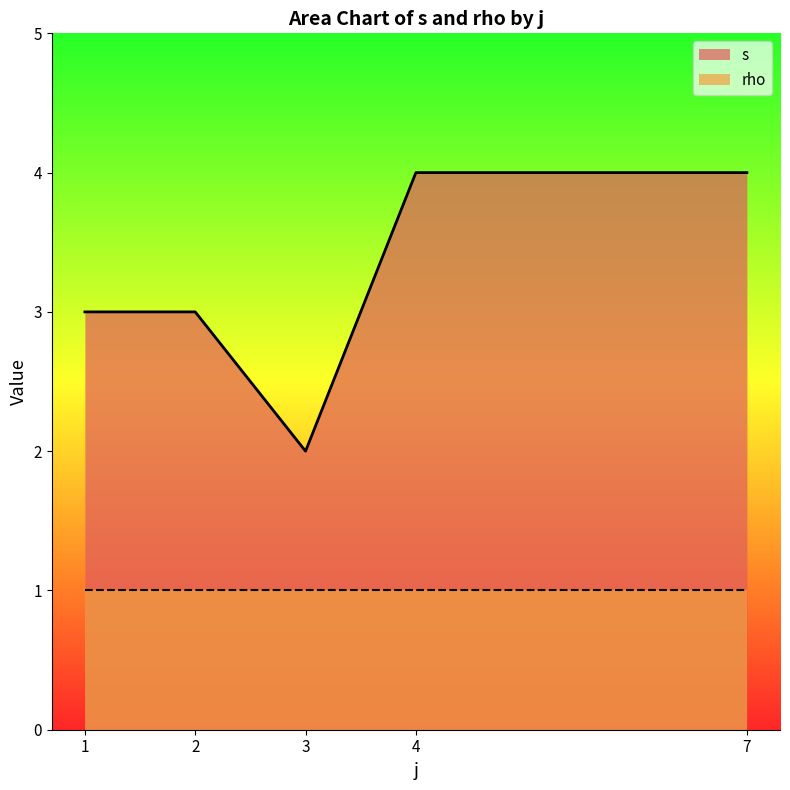

Is the value of s at 3 greater than the value of rho at 4?

Yes